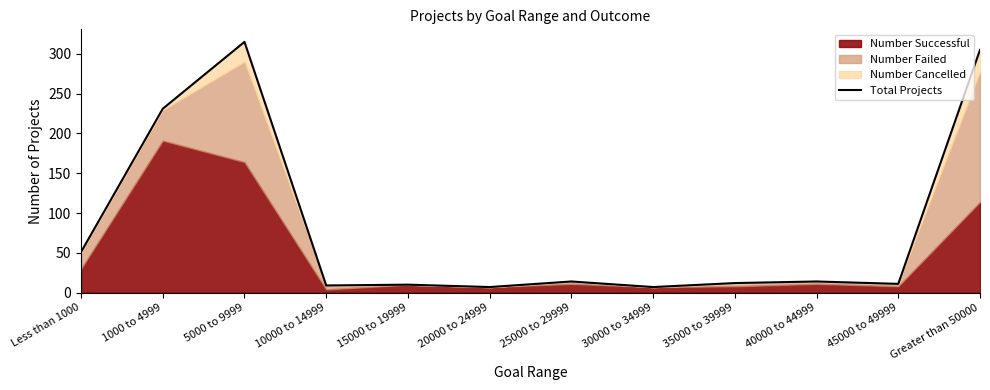

At which label does the data first exceed 14?

Less than 1000